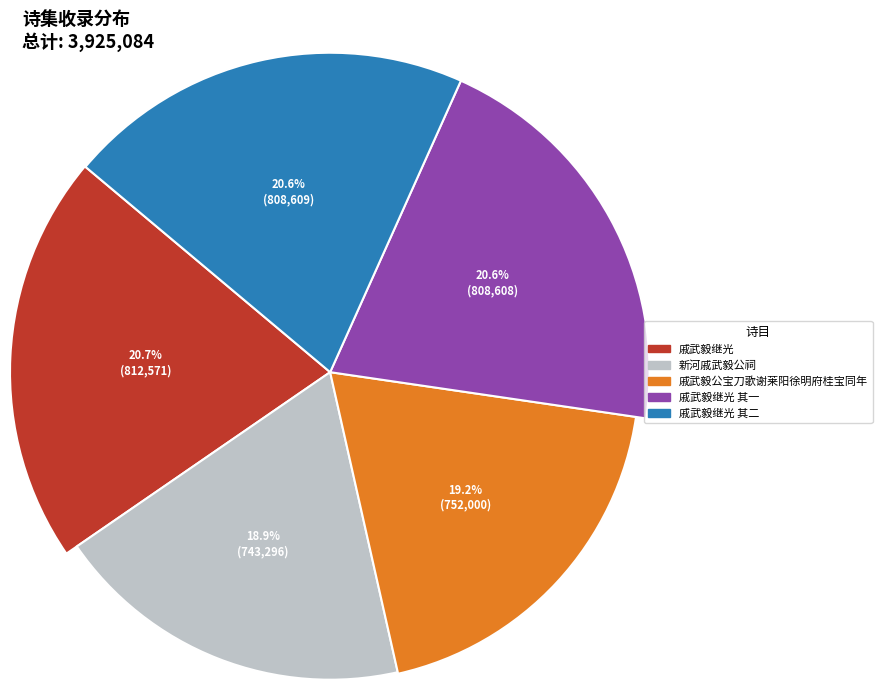

Is there a majority slice in this chart?

No